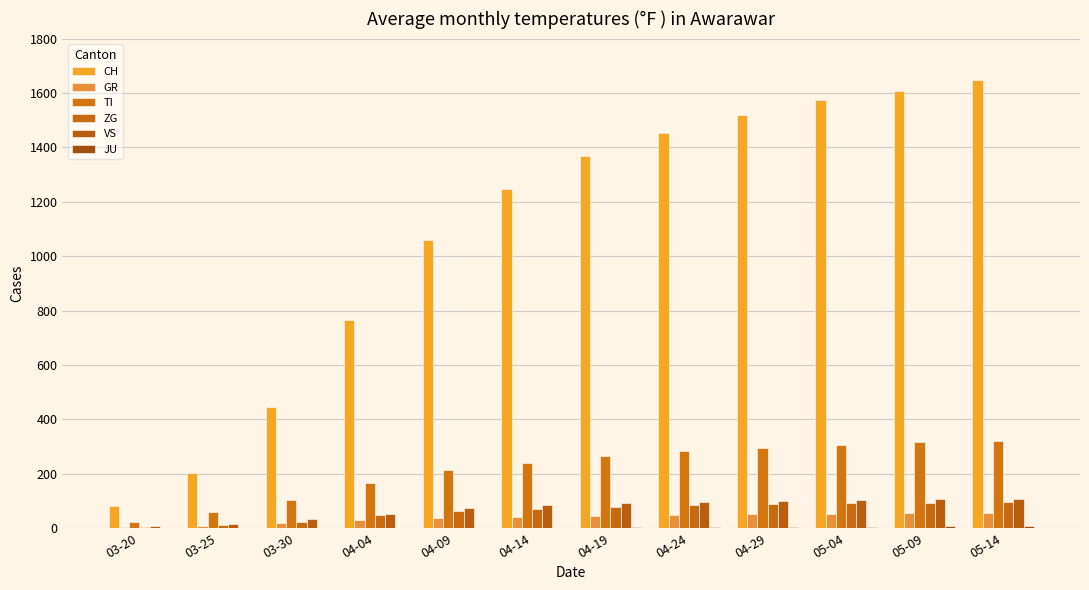

The CH series shows 1609 at 05-09. True or false?

True